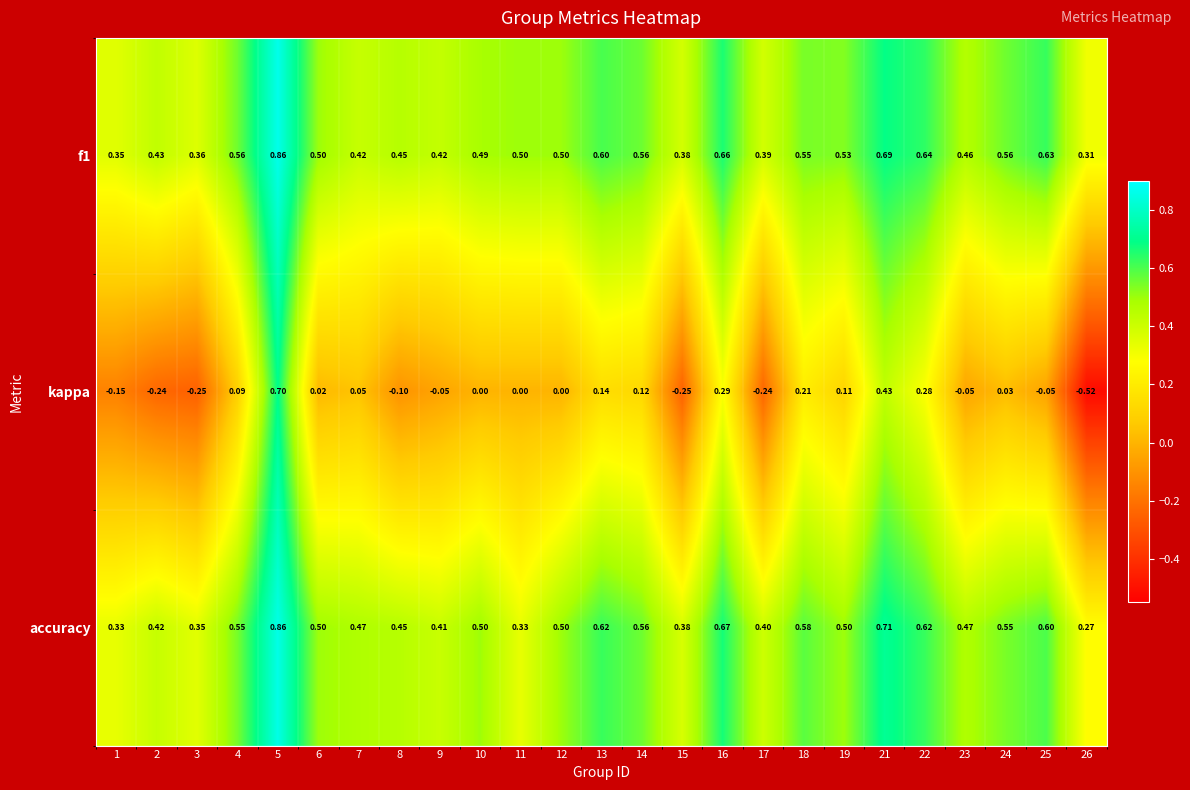

Which series changed the most between 6 and 21?

kappa